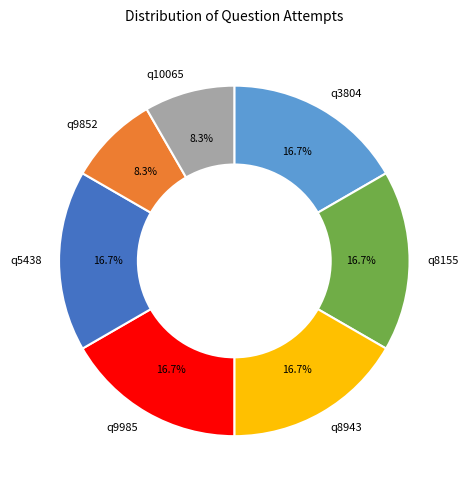

Does any single category account for the majority?

No